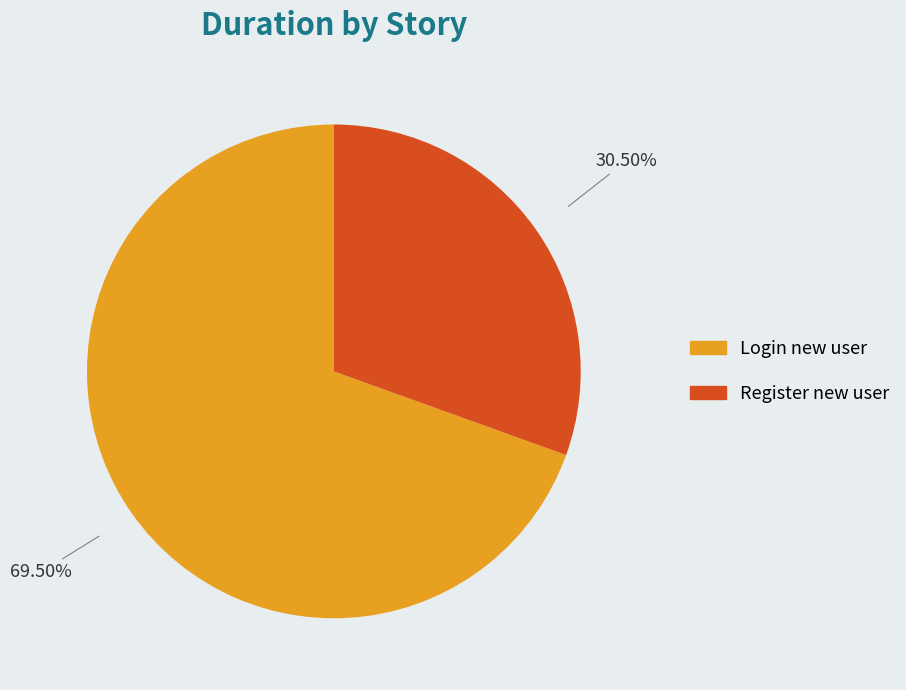

Count the number of slices in the pie.

2